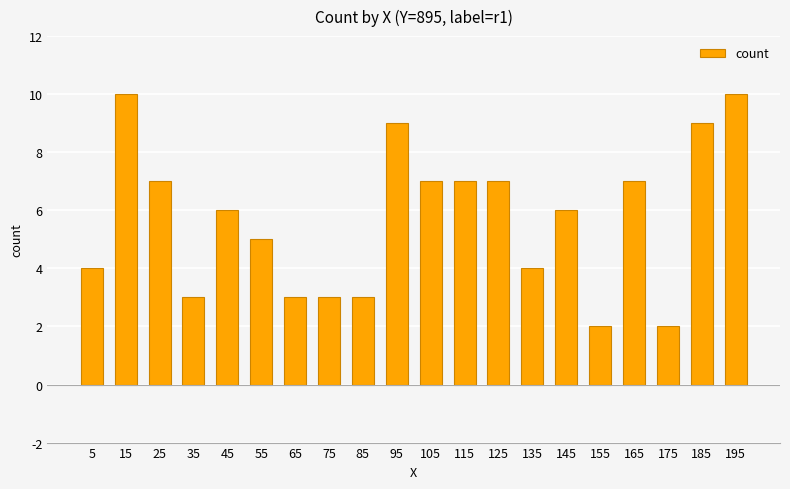

Reading left to right, what are all the values shown in this chart?

5=4	15=10	25=7	35=3	45=6	55=5	65=3	75=3	85=3	95=9	105=7	115=7	125=7	135=4	145=6	155=2	165=7	175=2	185=9	195=10